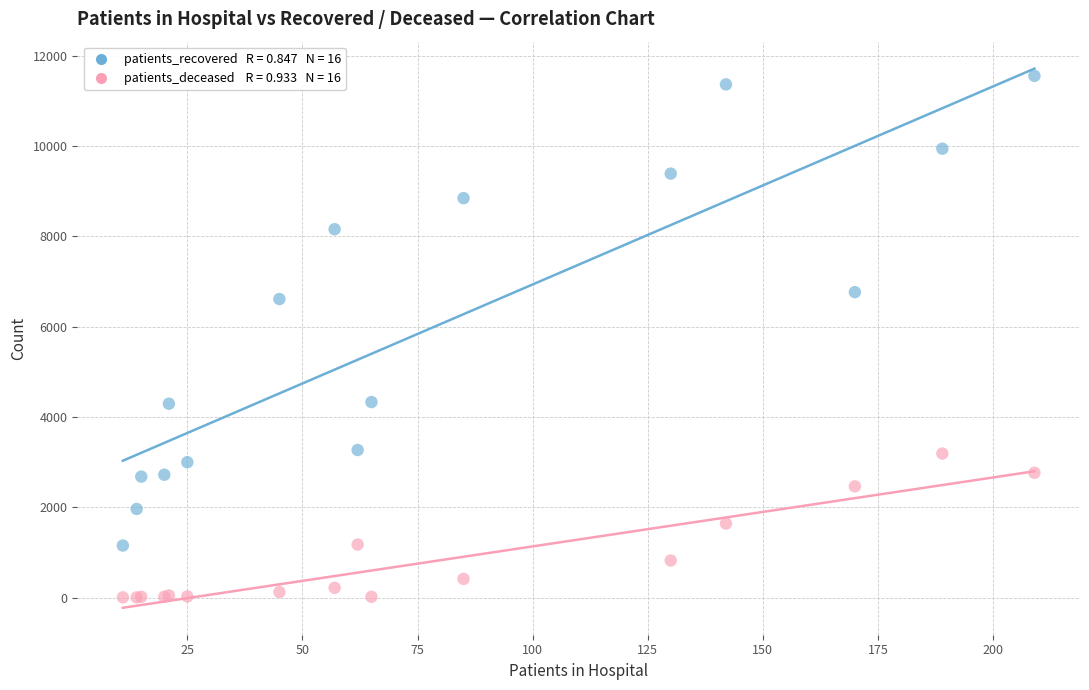

Across all series, what Y value is closest to 5777?

6610